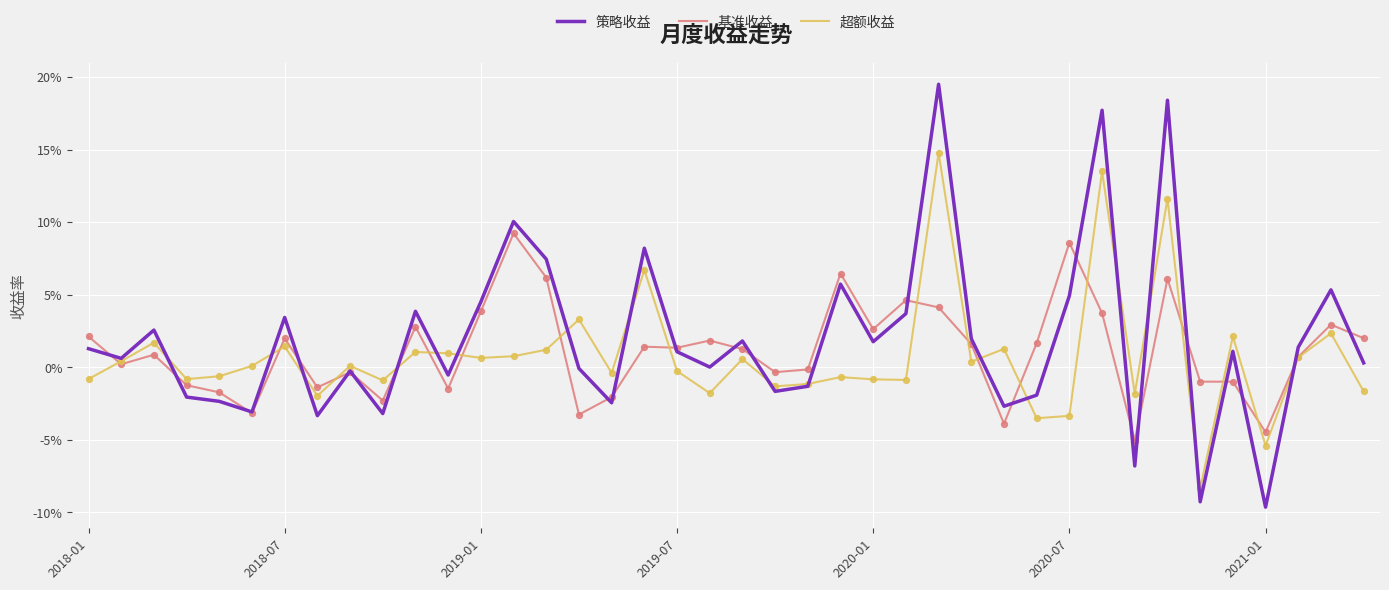

What are all the series names shown in the legend?

策略收益, 基准收益, 超额收益